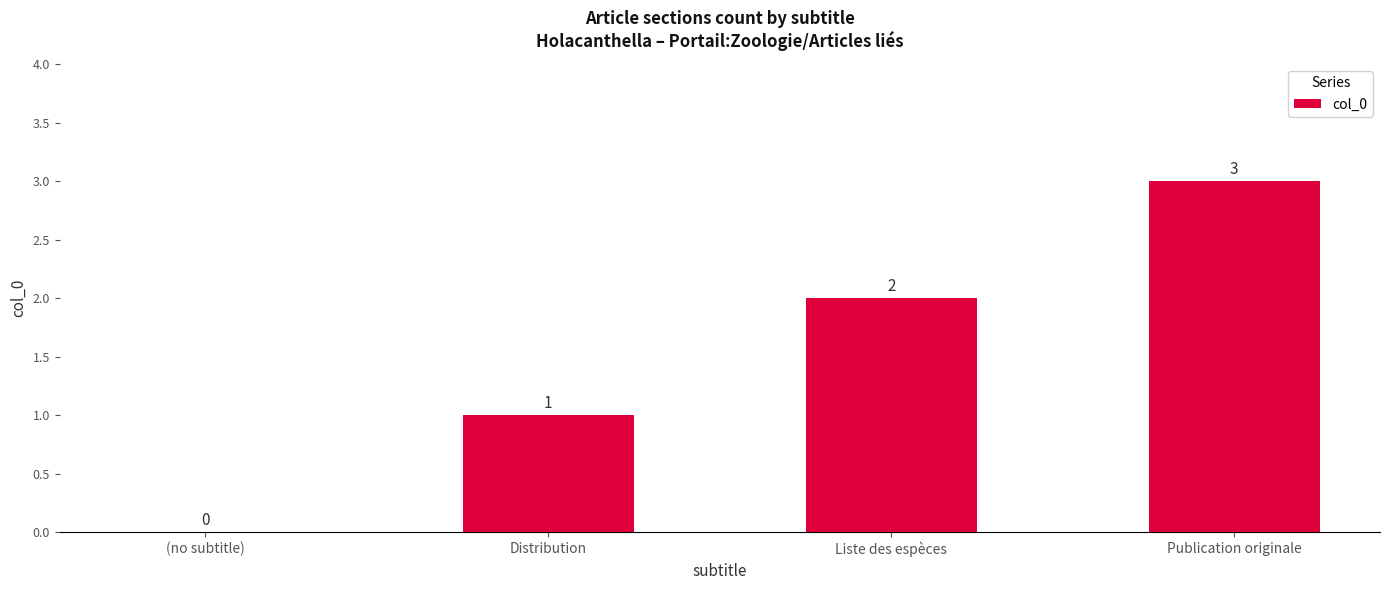

Reading right to left, extract all data points from this chart.

Publication originale=3	Liste des espèces=2	Distribution=1	(no subtitle)=0